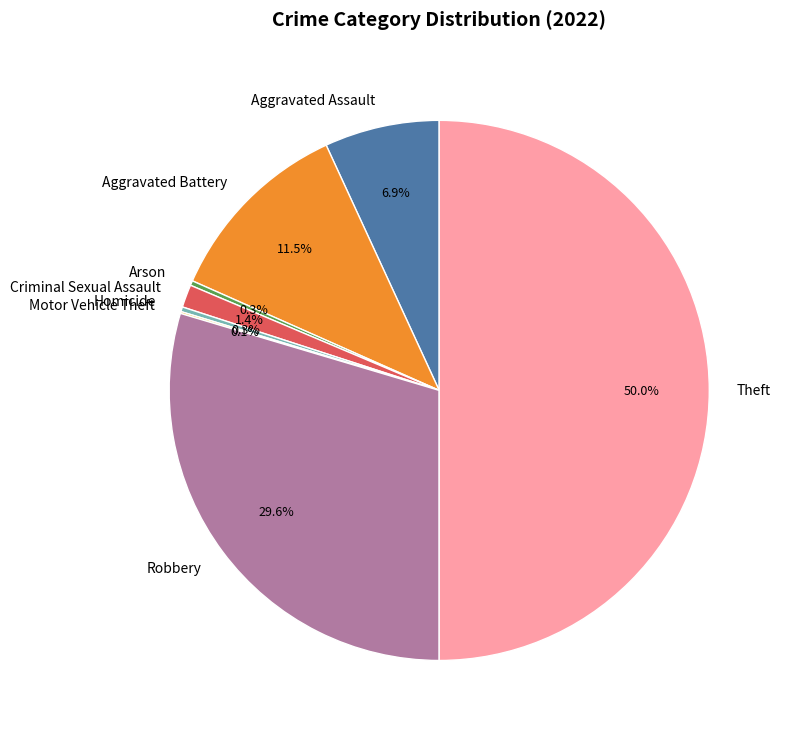

What portion of the pie excludes Homicide?

99.7%